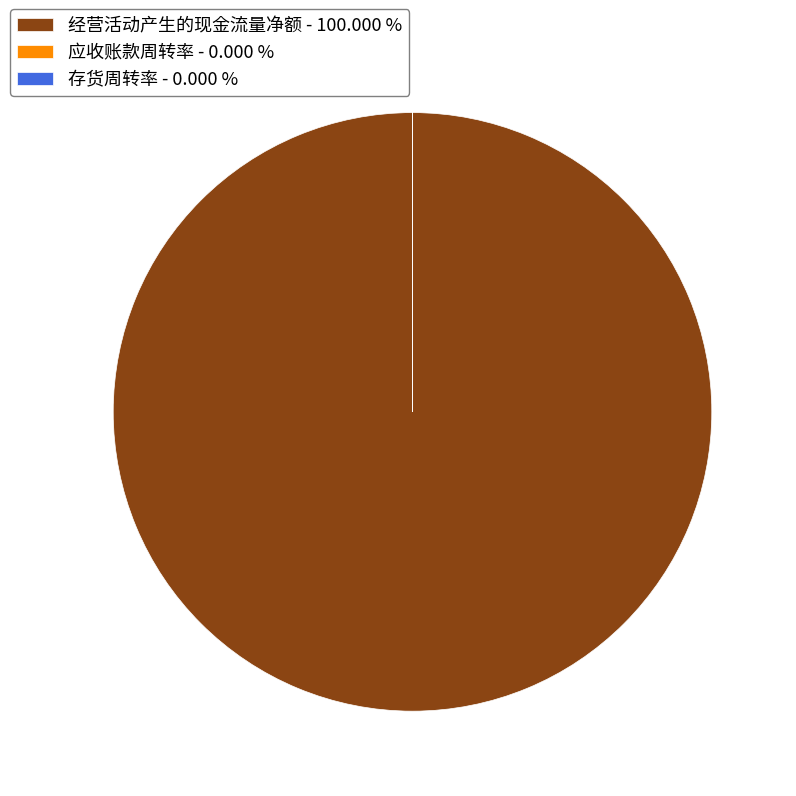

Does any single category account for the majority?

Yes